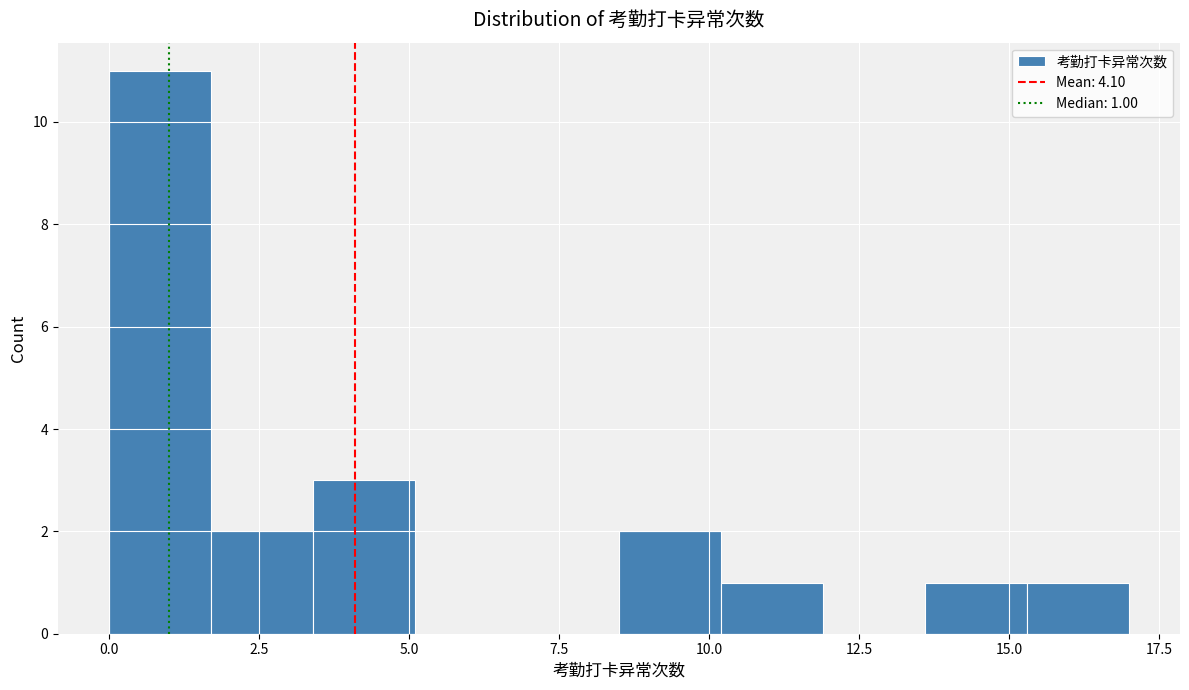

Around what value on the x-axis is the tallest bar? Give the approximate position of its centre, as read against the axis.

1.0